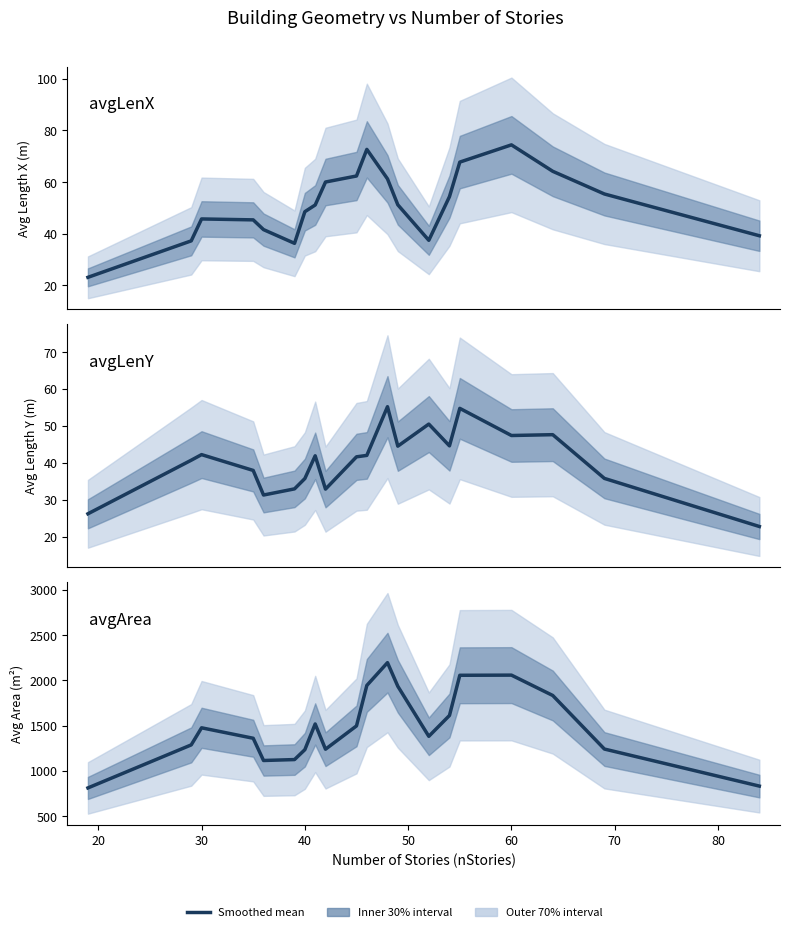

True or false: avgArea and avgLenY intersect in this chart.

False